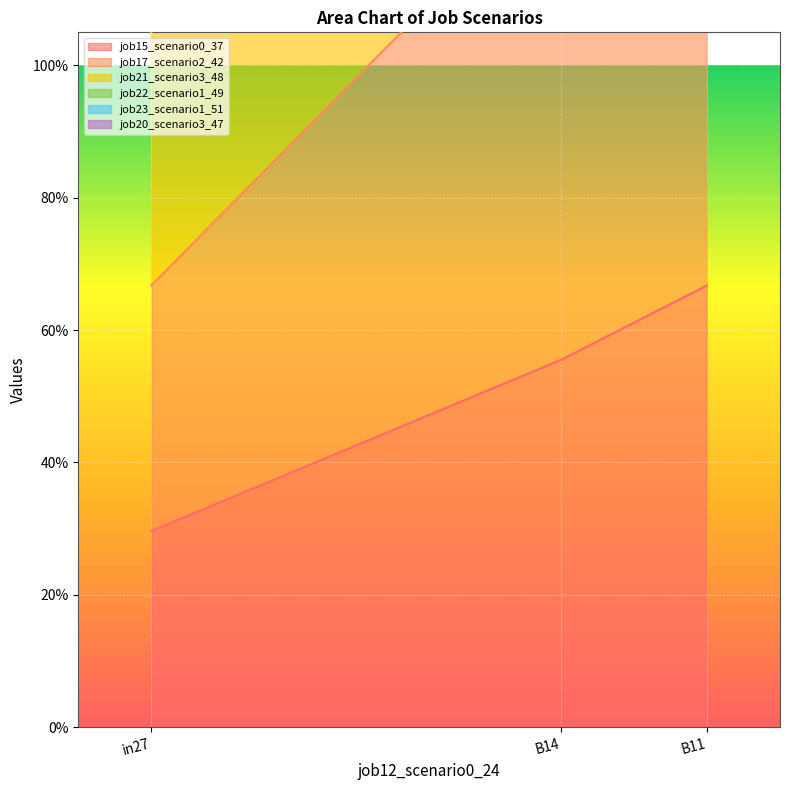

What is the minimum value for job17_scenario2_42?

1.1